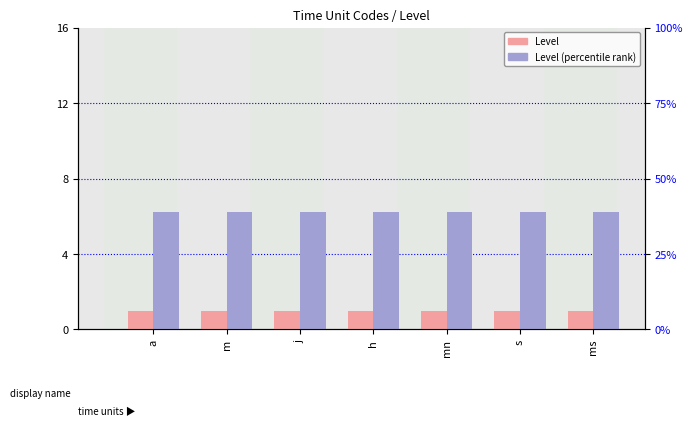

Which series has the widest spread of values?

Level